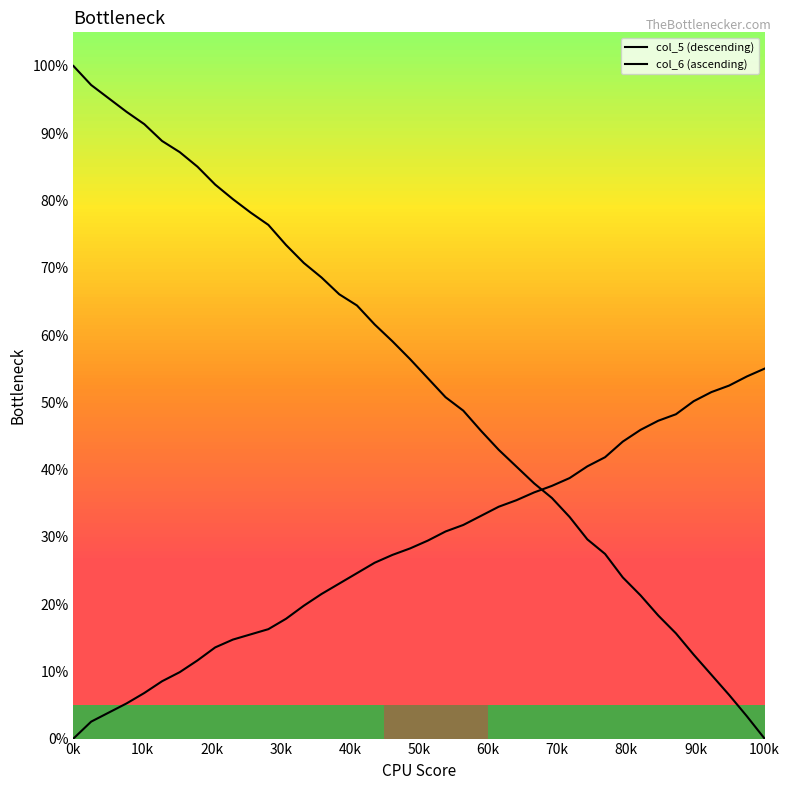

Does the chart have visible grid lines?

No